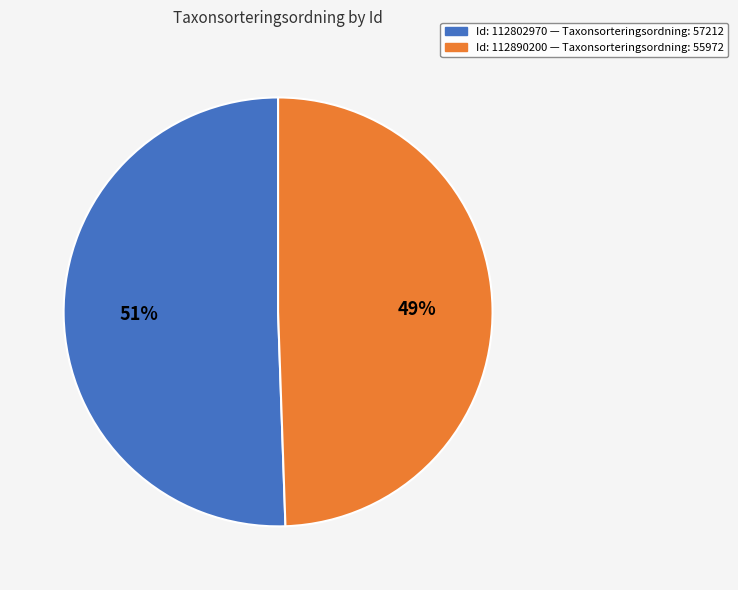

Is there any slice that represents more than half of the pie?

Yes